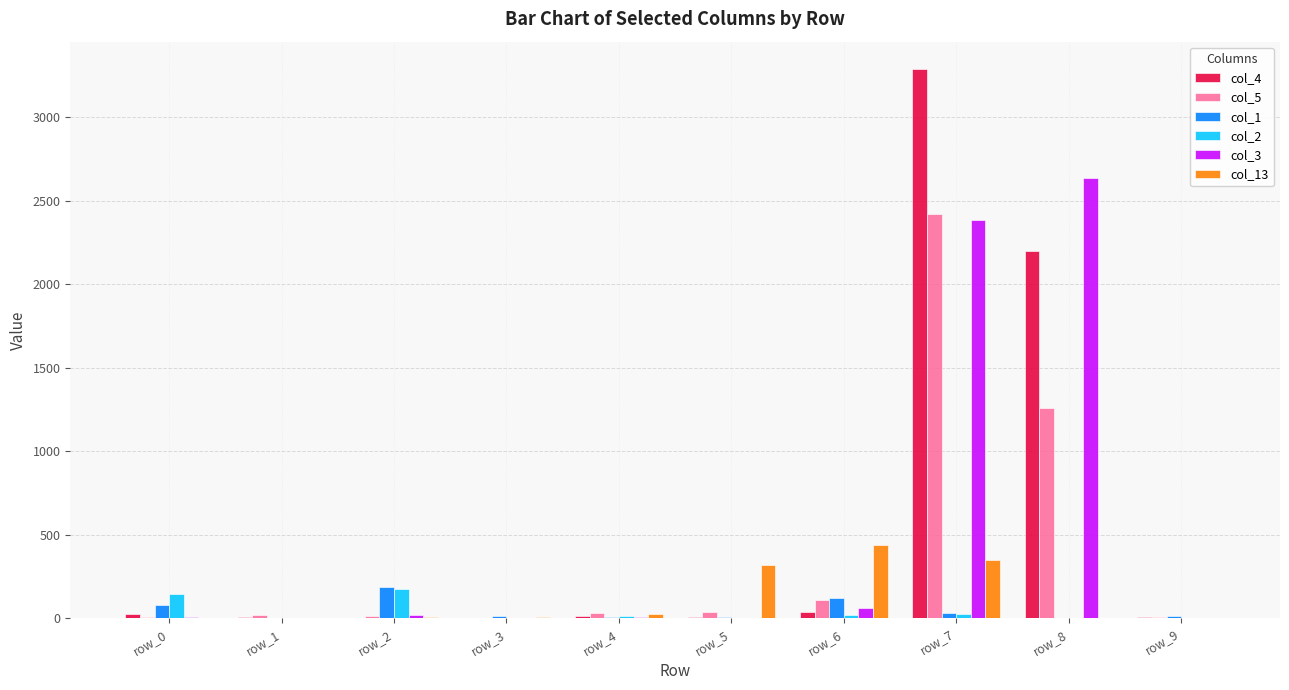

What is the spread (max minus min) of values at row_4?

25